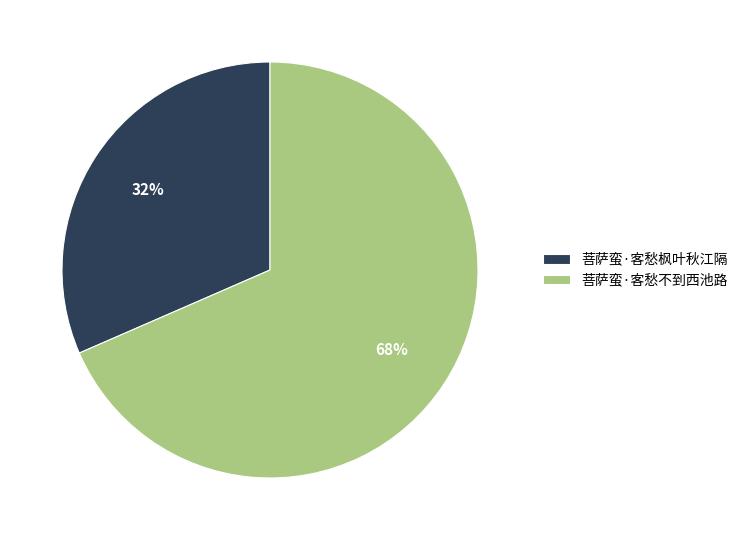

What is the smallest slice in the pie chart?

菩萨蛮·客愁枫叶秋江隔